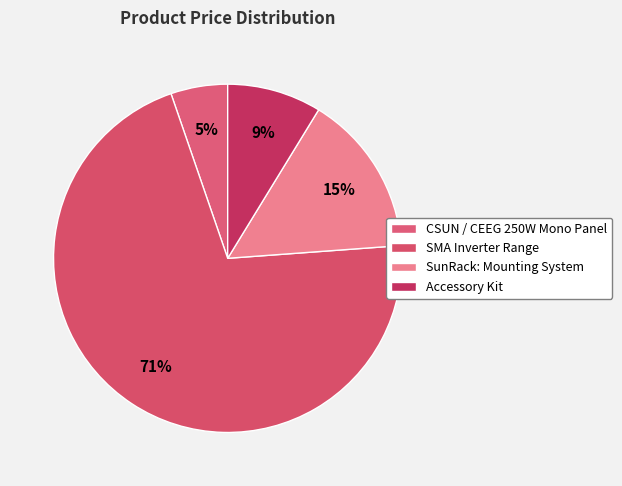

How many slices are in this pie chart?

4